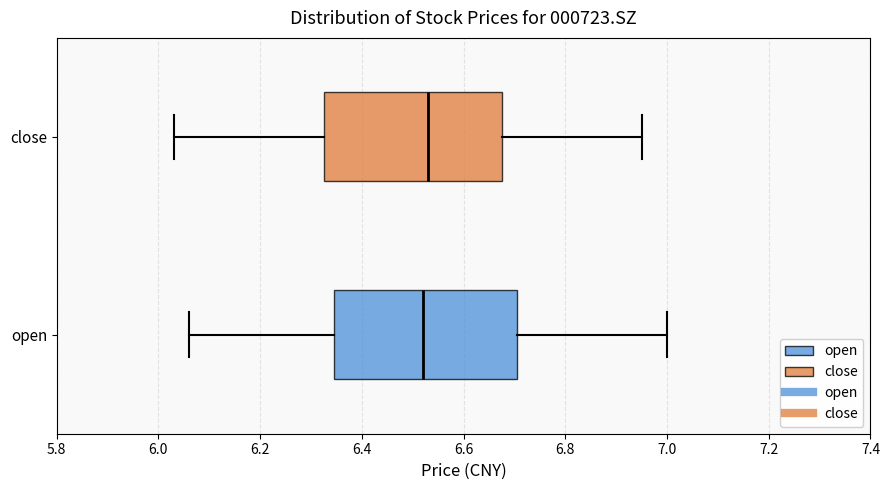

Reading bottom to top, read every box against the x-axis: the position of its median line, the range the box covers, and the ends of its whiskers. The values are not printed on the chart, so give them approximately, as read against the axis.

open: median 6.52, box 6.34 to 6.70, whiskers 6.06 to 7.00
close: median 6.54, box 6.32 to 6.68, whiskers 6.04 to 6.96